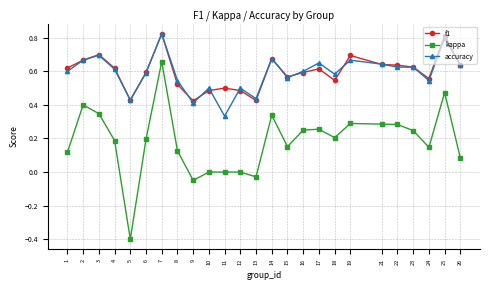

At which category does accuracy reach its first local peak?

3